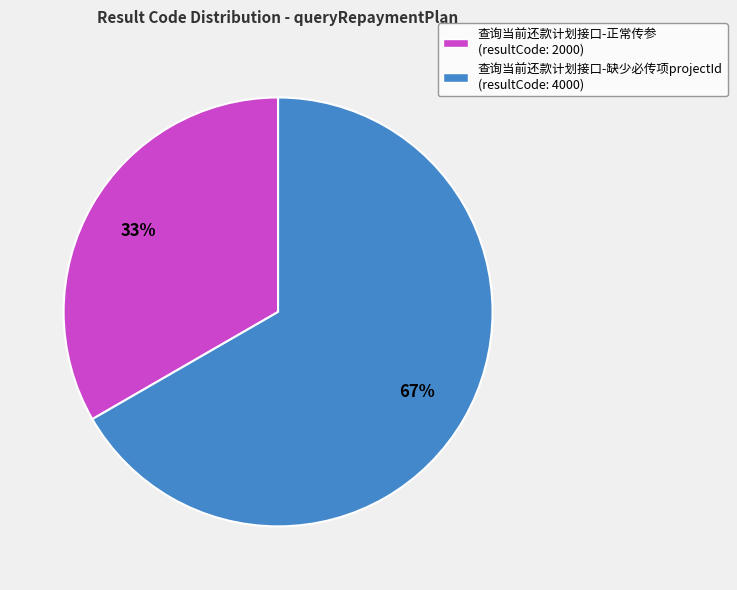

Which category accounts for the majority?

查询当前还款计划接口-缺少必传项projectId (resultCode: 4000)